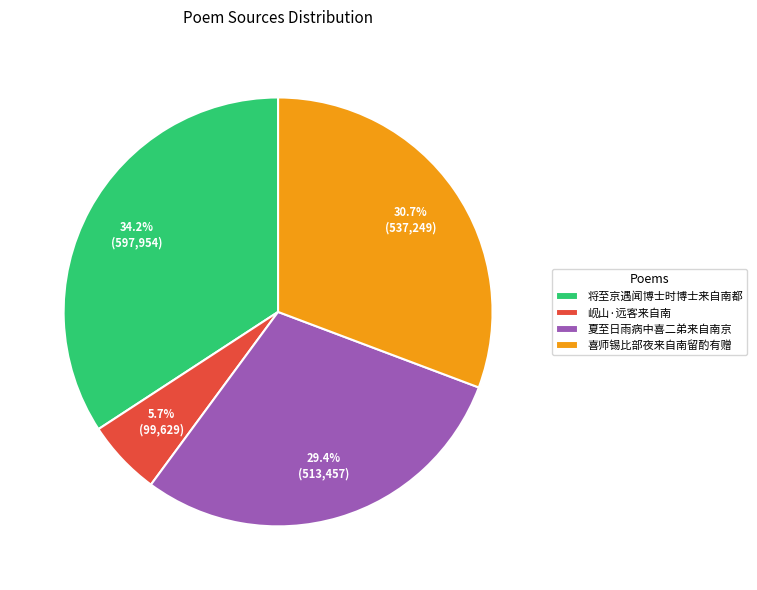

What percentage is NOT represented by 夏至日雨病中喜二弟来自南京?

70.6%